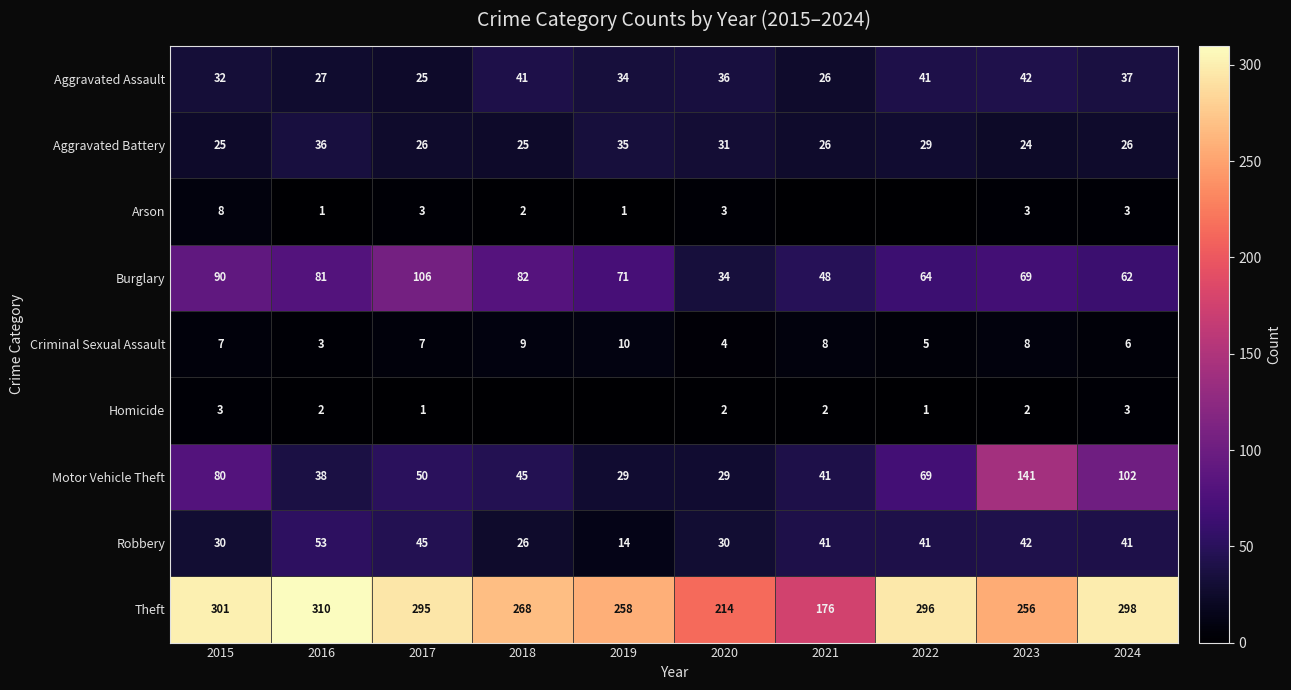

What is the maximum value shown in the chart?

310